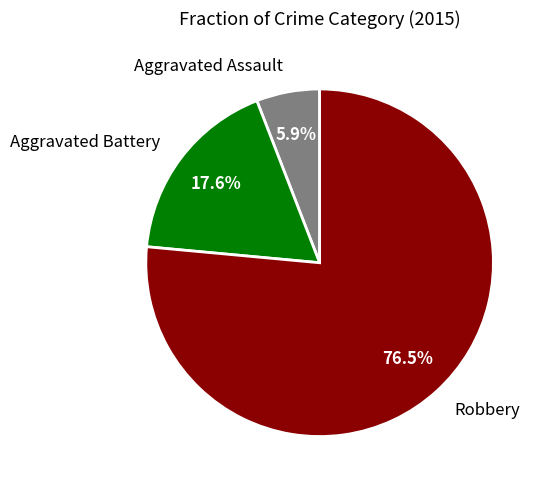

Count the number of slices in the pie.

3